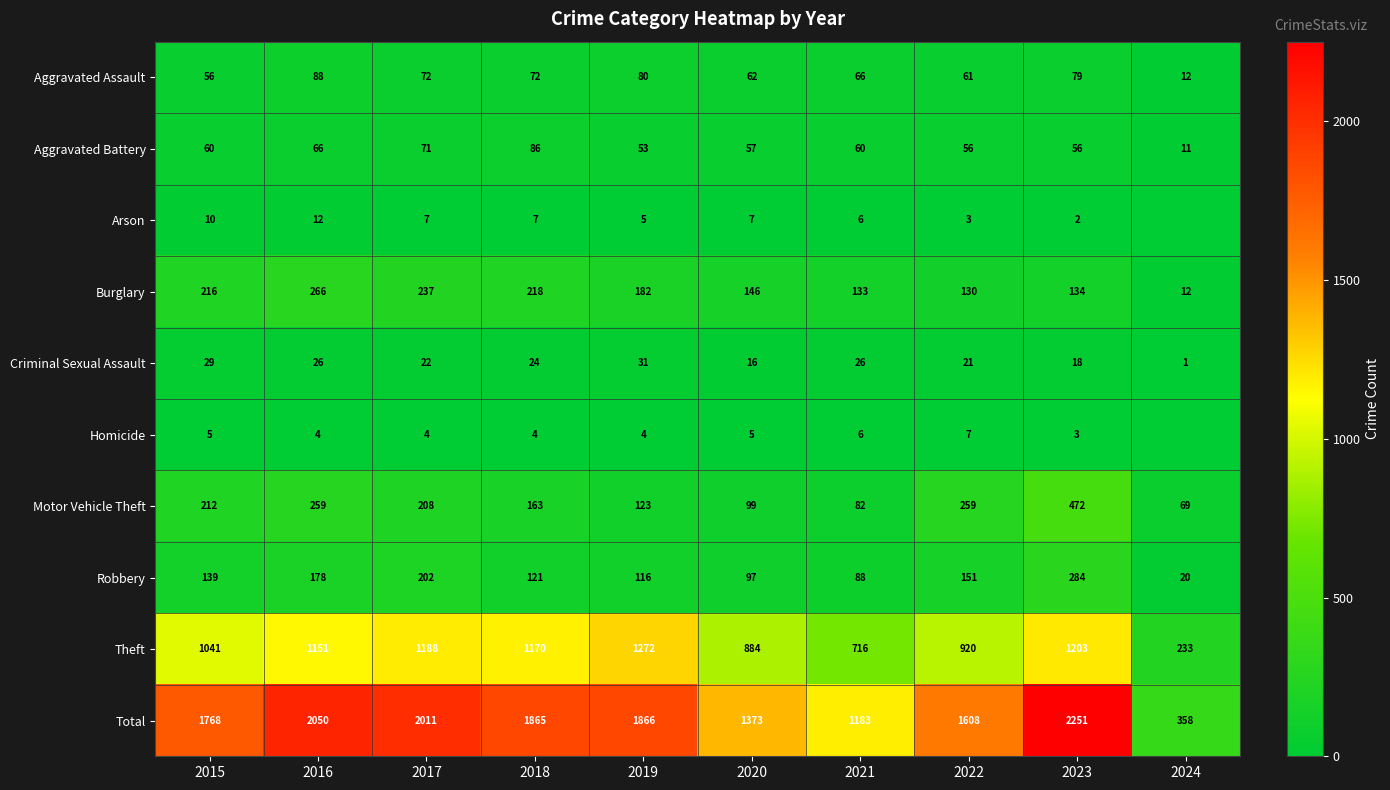

Rank the series at 2023 from highest to lowest value.

Total, Theft, Motor Vehicle Theft, Robbery, Burglary, Aggravated Assault, Aggravated Battery, Criminal Sexual Assault, Homicide, Arson